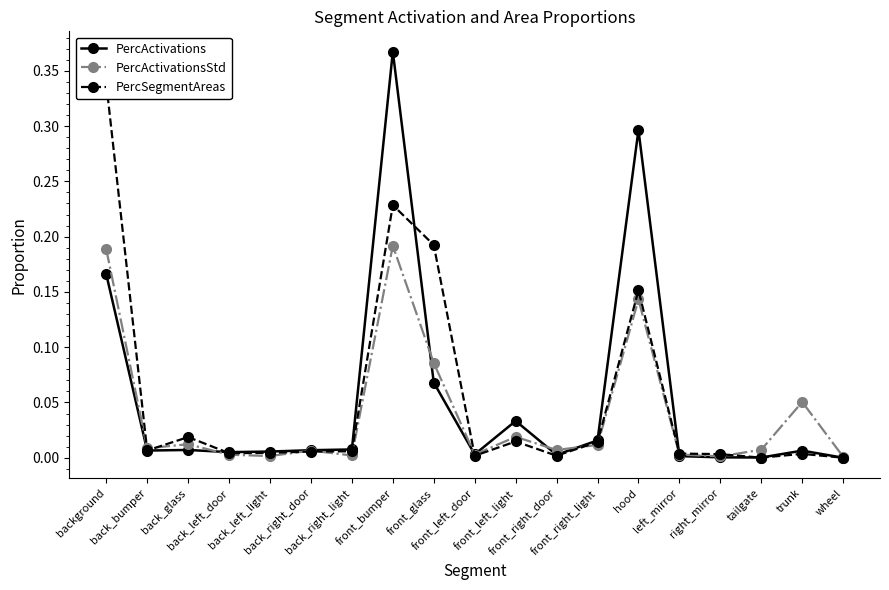

At which label is PercActivationsStd closest to 0?

wheel